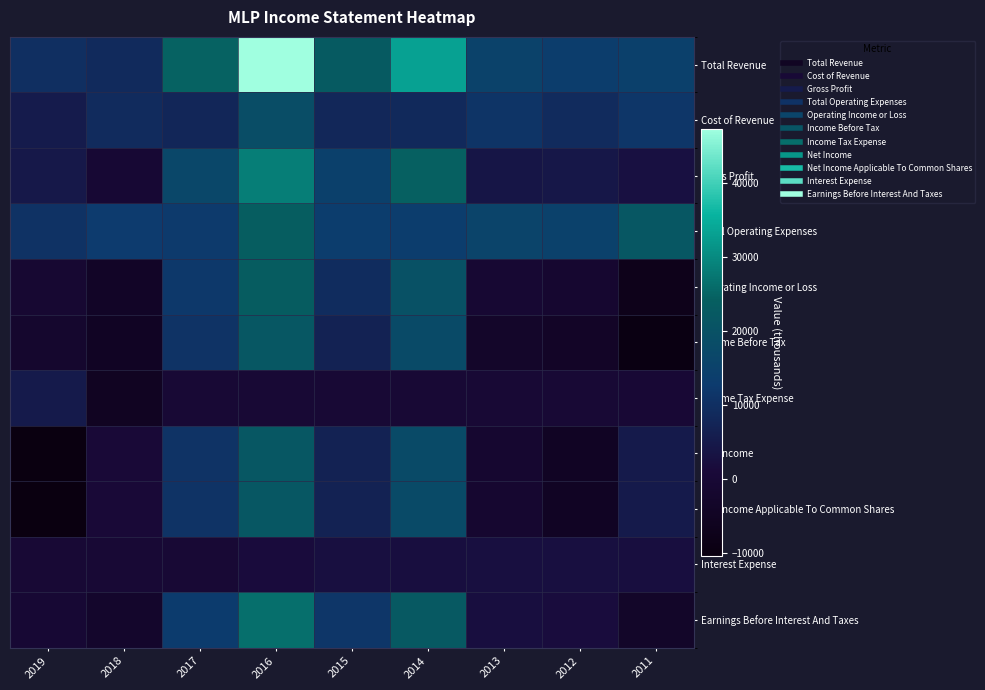

Rank the series by their maximum value, from highest to lowest.

Total Revenue, Gross Profit, Earnings Before Interest And Taxes, Total Operating Expenses, Operating Income or Loss, Income Before Tax, Net Income, Net Income Applicable To Common Shares, Cost of Revenue, Income Tax Expense, Interest Expense